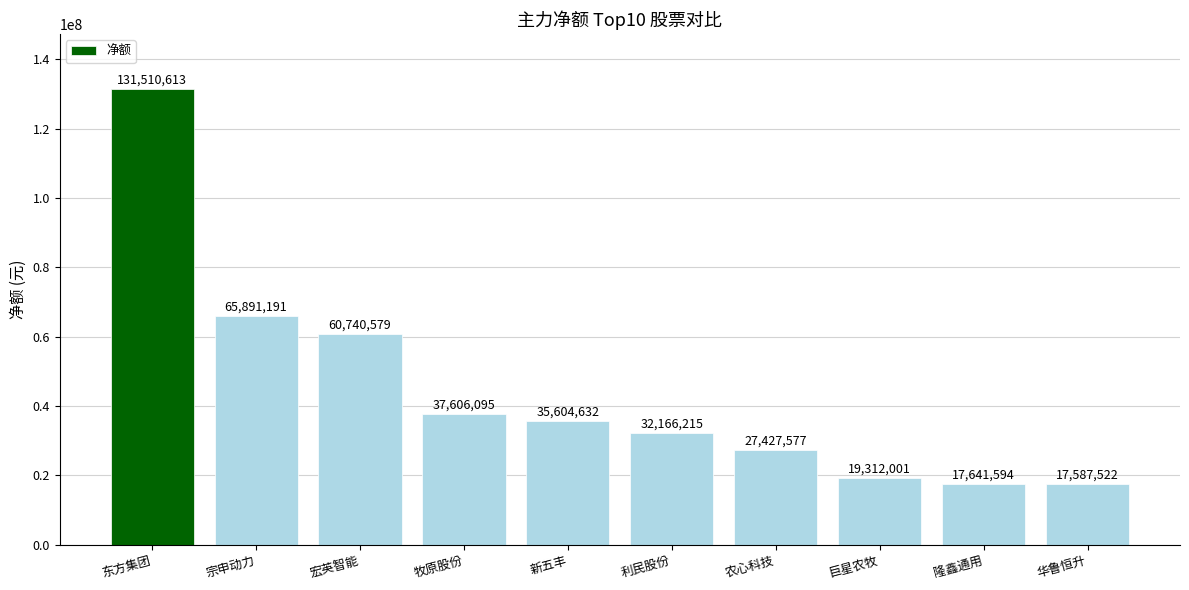

The value at 东方集团 is 201127934. True or false?

False